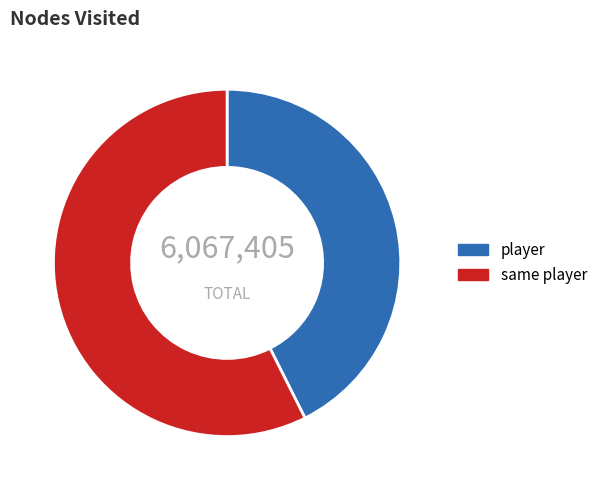

How many segments does this pie chart have?

2